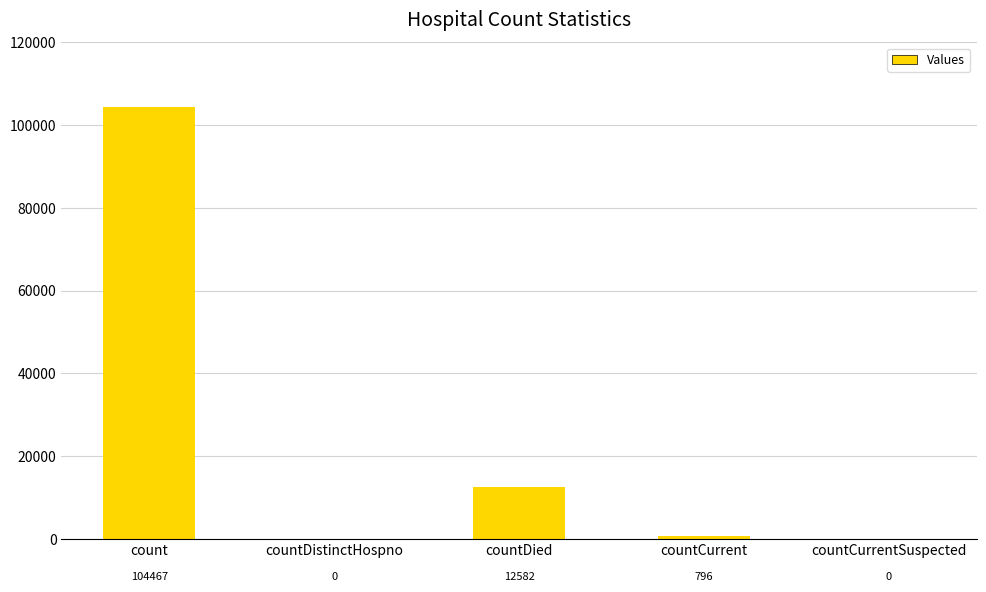

What value does the data have at count?

104467